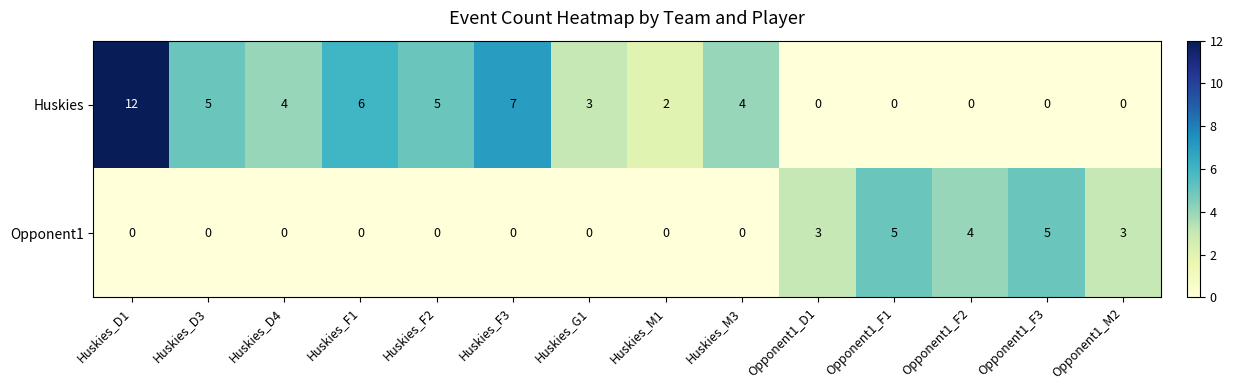

Read the Opponent1 value at Opponent1_F2.

4